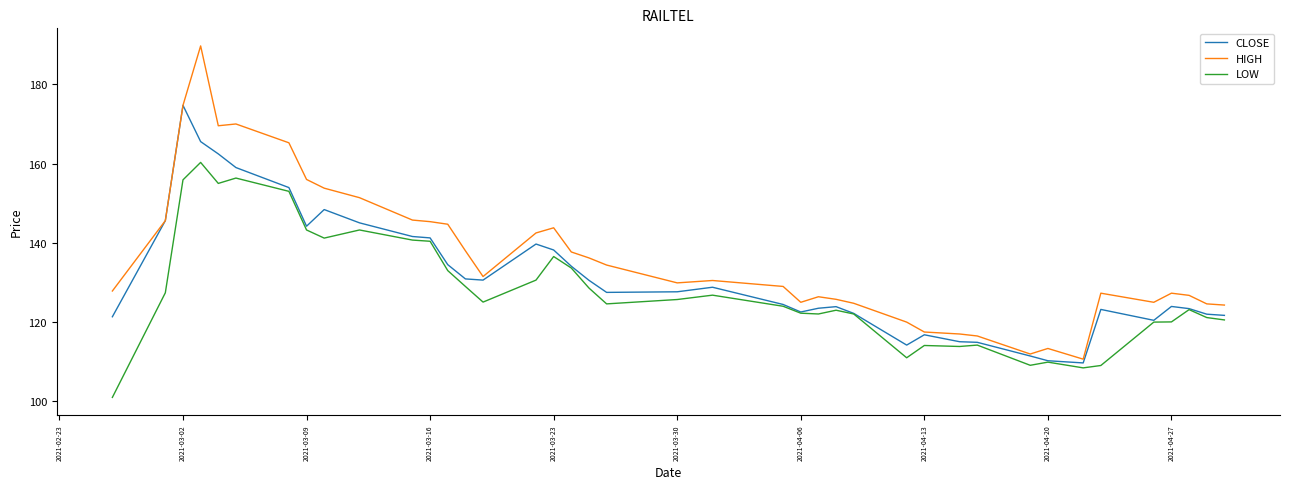

True or false: HIGH and LOW cross at least once.

False